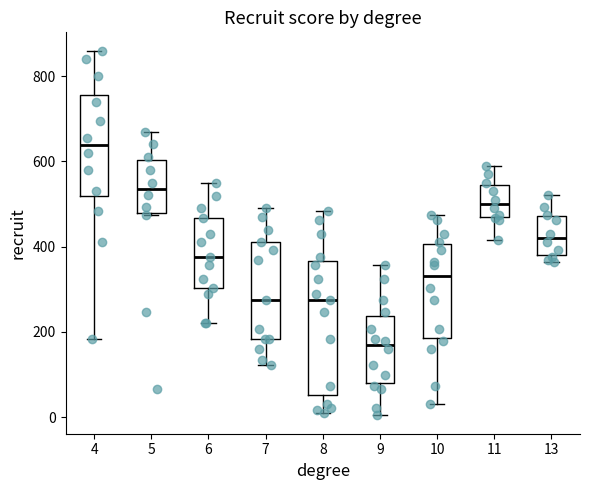

Which box is the tallest, from its lower edge to its upper edge?

8